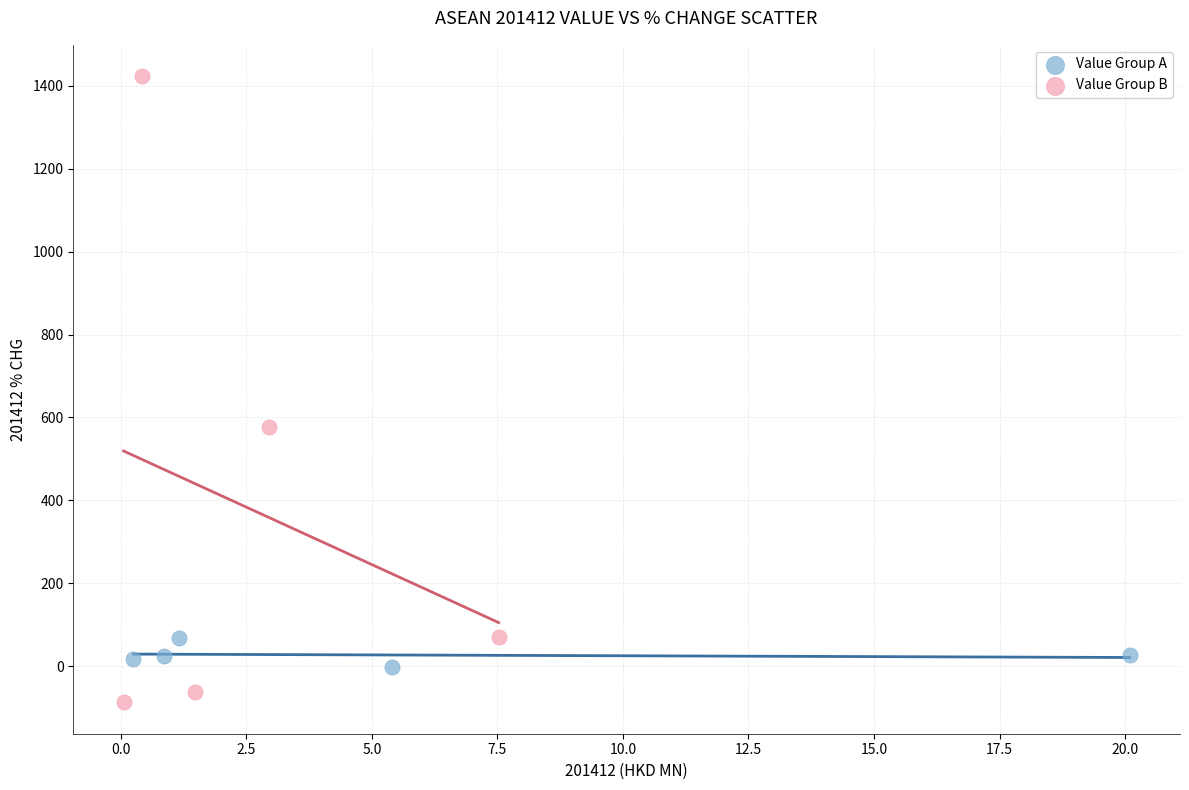

What are all the series names shown in the legend?

Value Group A, Value Group B